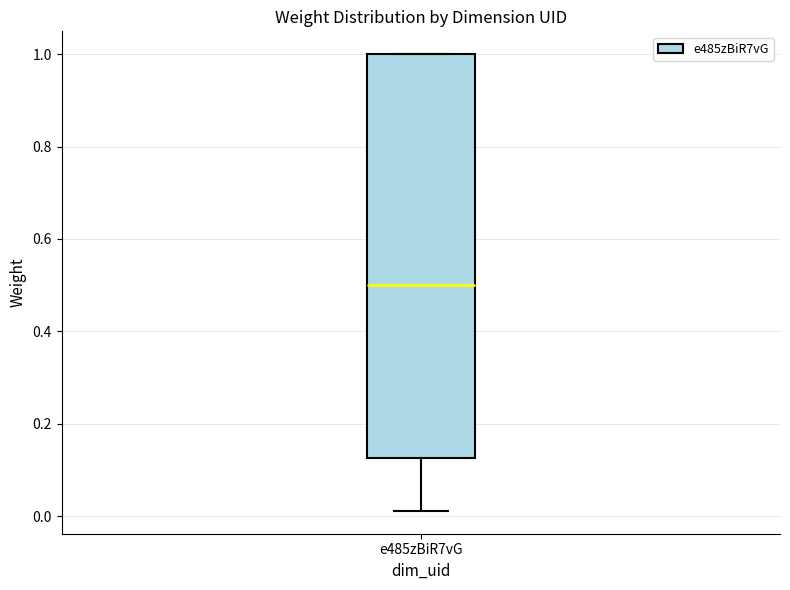

Read this box plot against the y-axis: the position of the median line, the range covered by the box, and the ends of both whiskers. The values are not printed on the chart, so give them approximately, as read against the axis.

median 0.50, box 0.12 to 1.00, whiskers 0.02 to 1.00